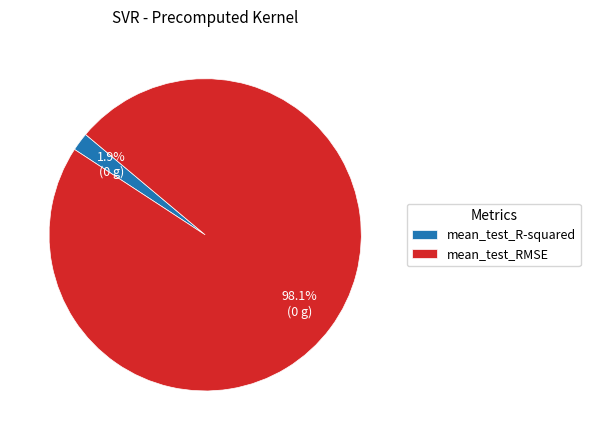

Rank the categories by value from highest to lowest.

mean_test_RMSE, mean_test_R-squared